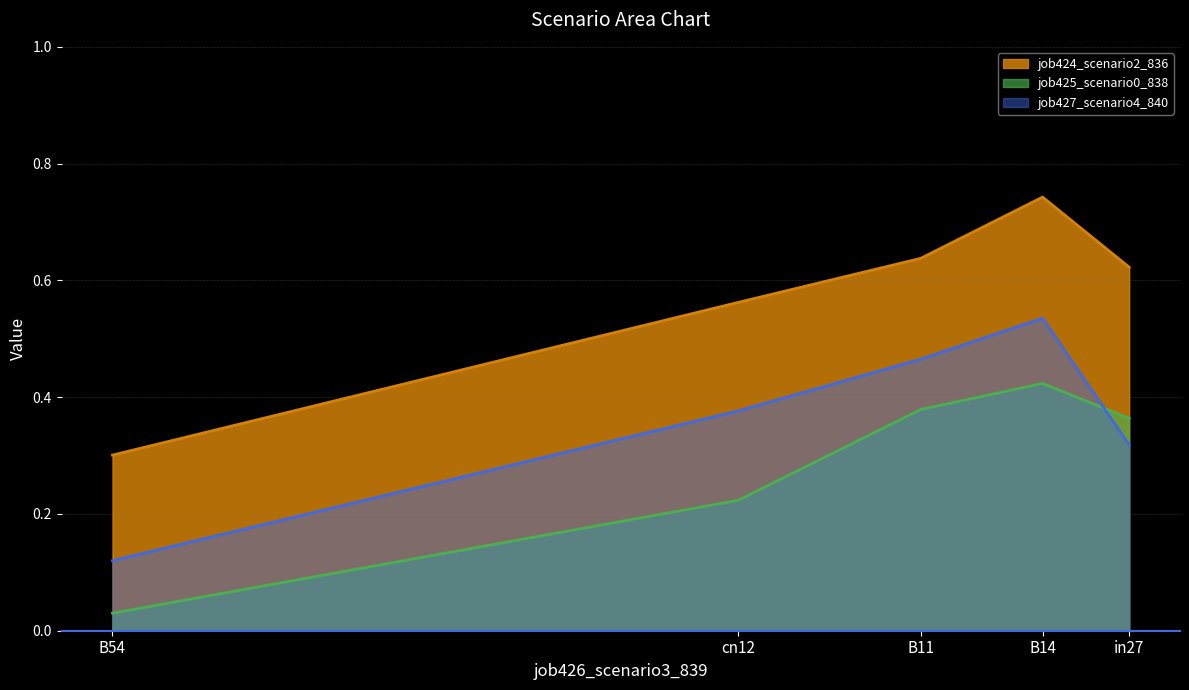

At which category is the sum across all series the highest?

B14